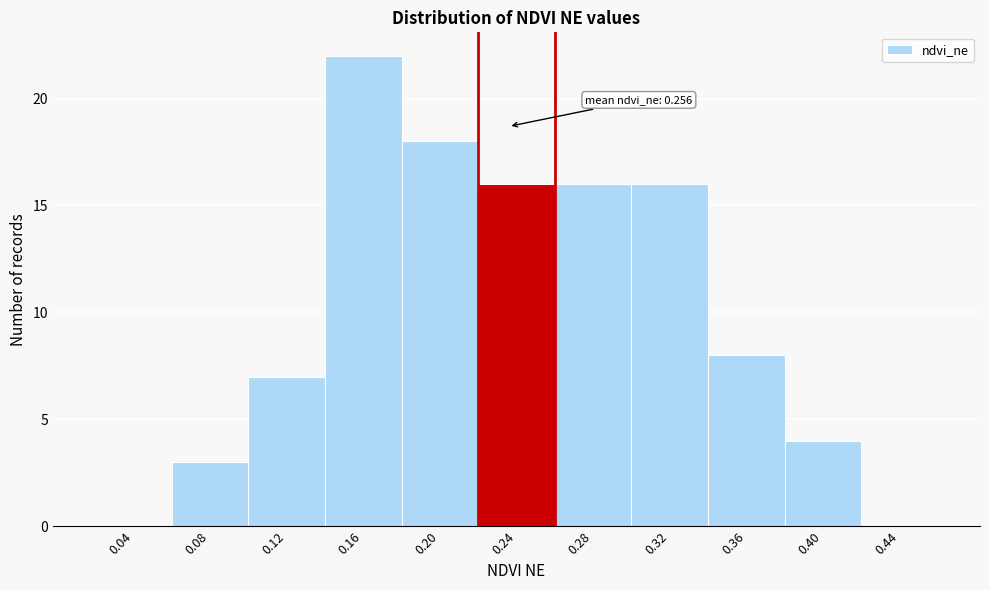

Reading left to right, list all the values displayed in this chart.

0.04=0	0.08=3	0.12=7	0.16=22	0.20=18	0.24=16	0.28=16	0.32=16	0.36=8	0.40=4	0.44=0